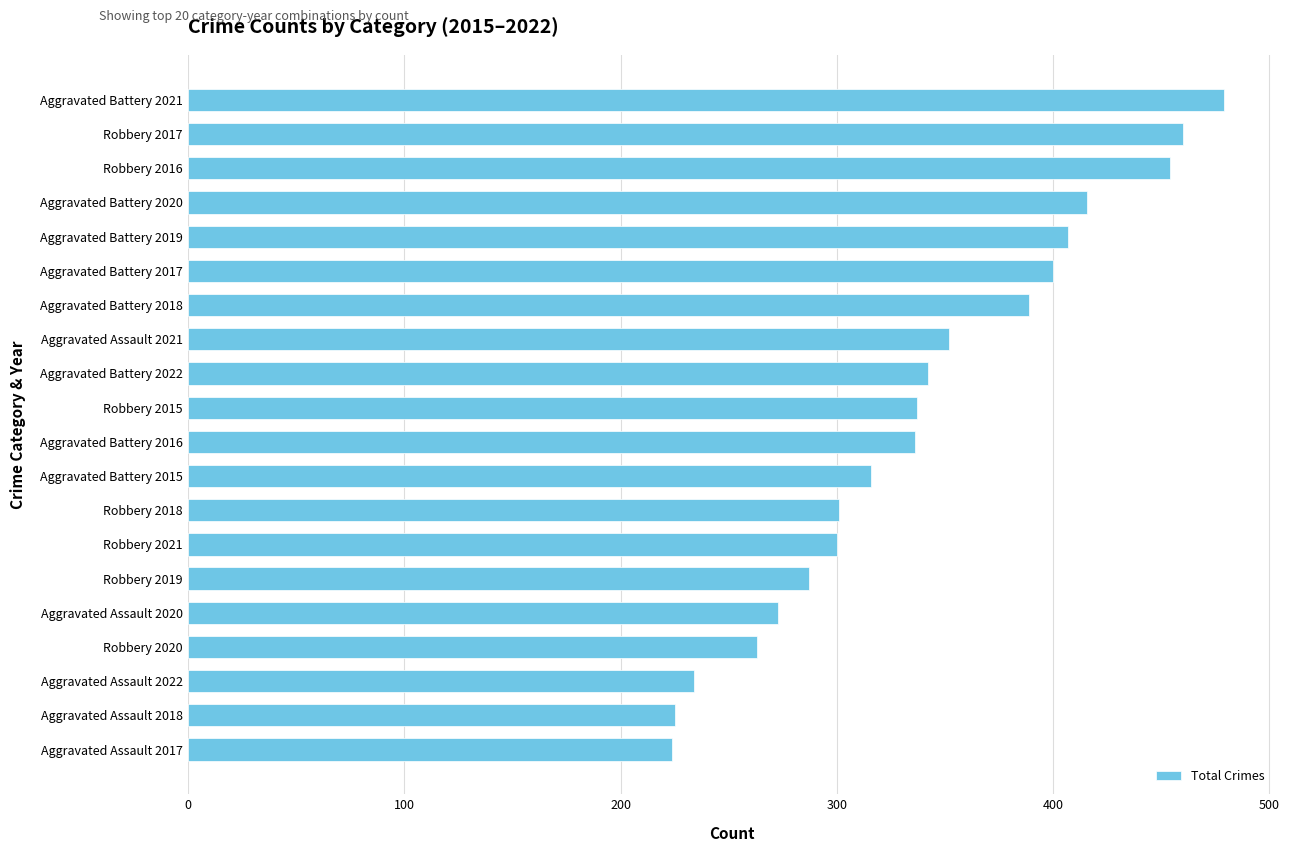

What is the sum of the values at Aggravated Battery 2015 and Robbery 2017?

776